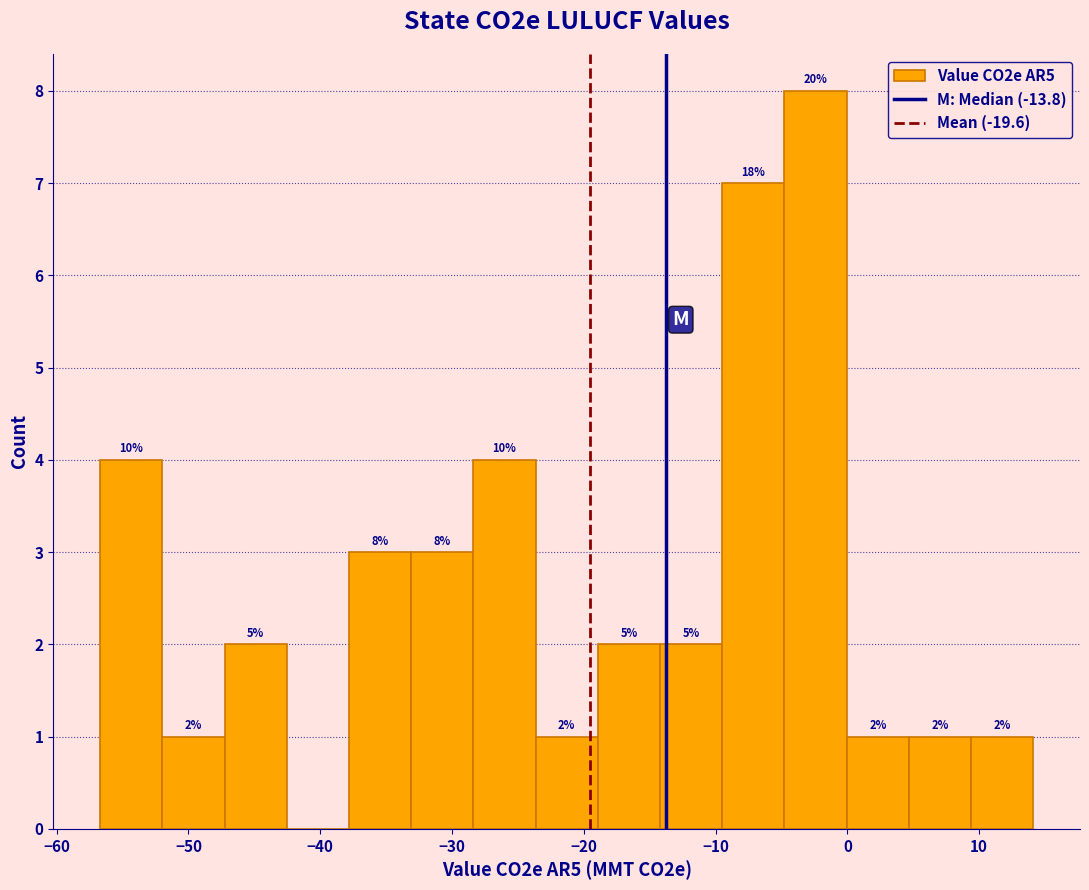

Which range on the x-axis has the tallest bar?

-5 to 0